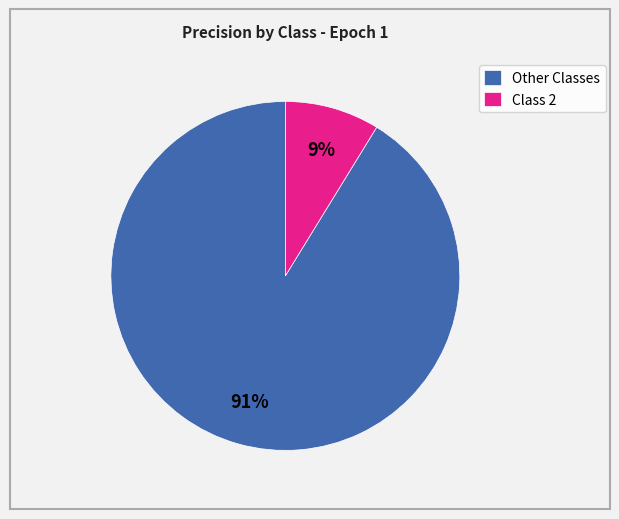

To the nearest percent, what percentage of the pie is Class 2?

9%